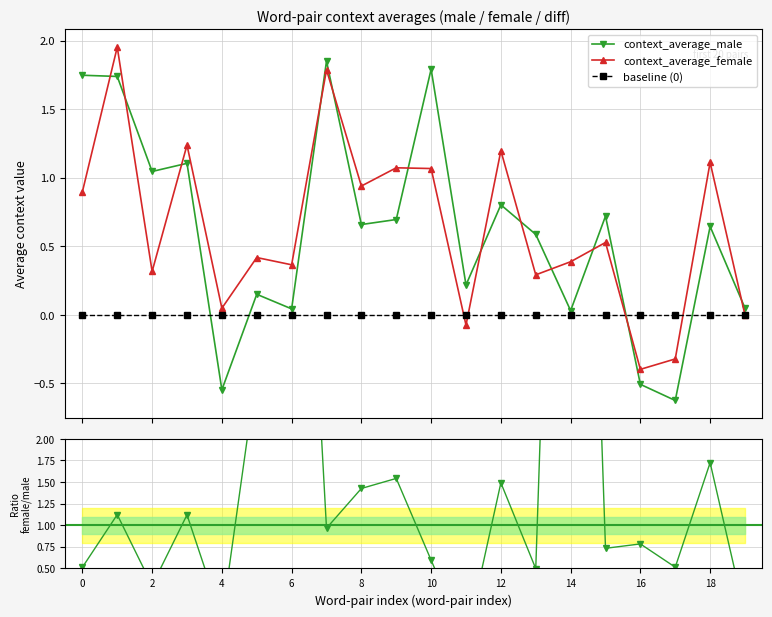

True or false: context_average_male has more than 0 interior local peaks.

True